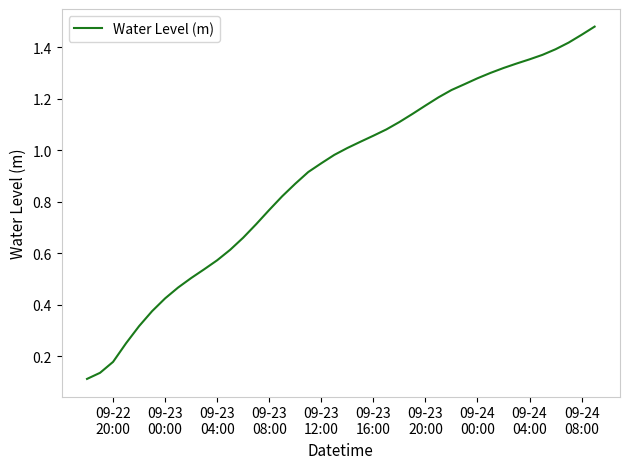

Does the chart display data point markers on the line(s)?

No